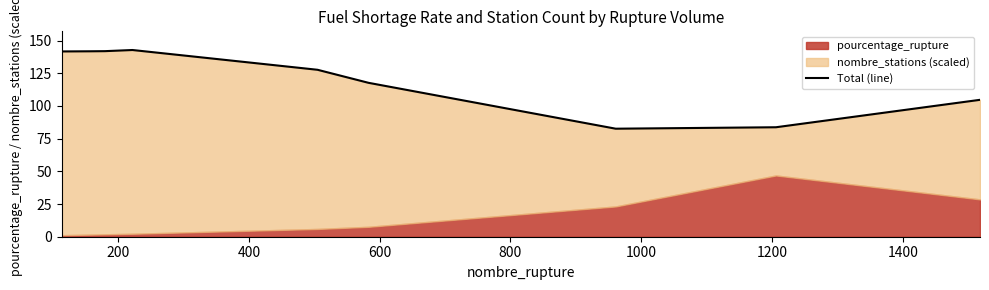

How many interior local peaks (higher than both neighbors) does the data have?

1